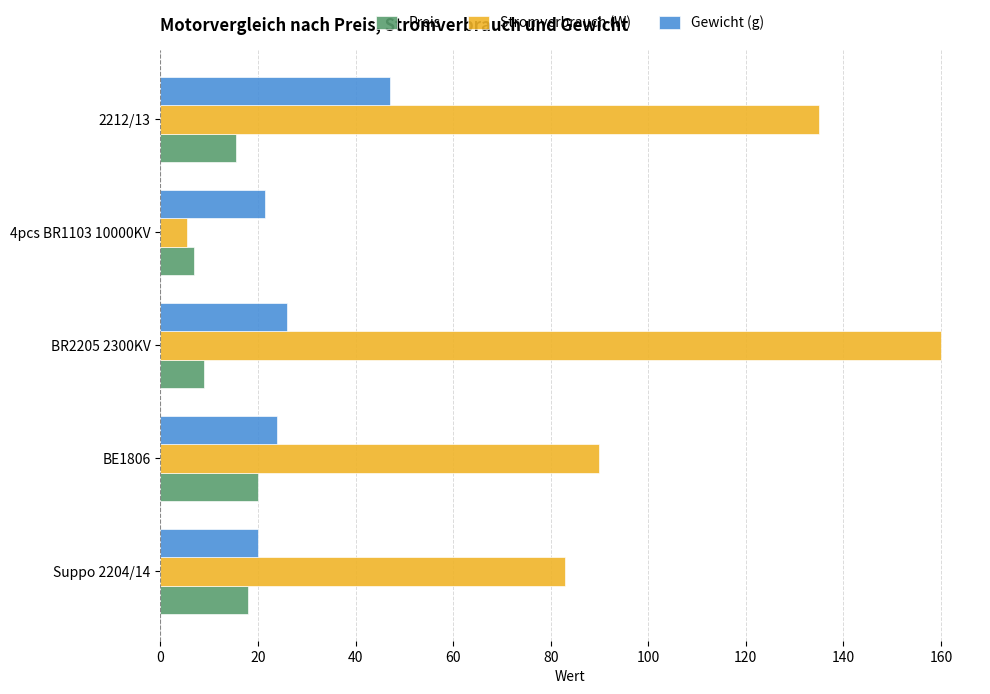

Where is Preis nearest to the value 13?

2212/13